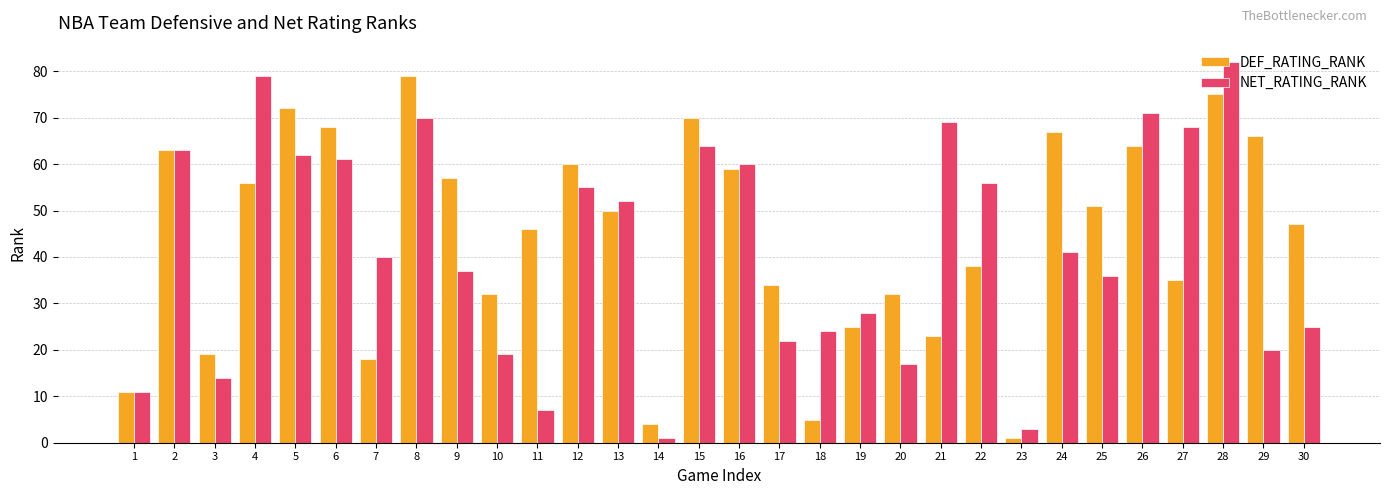

At which label is DEF_RATING_RANK closest to 40?

22